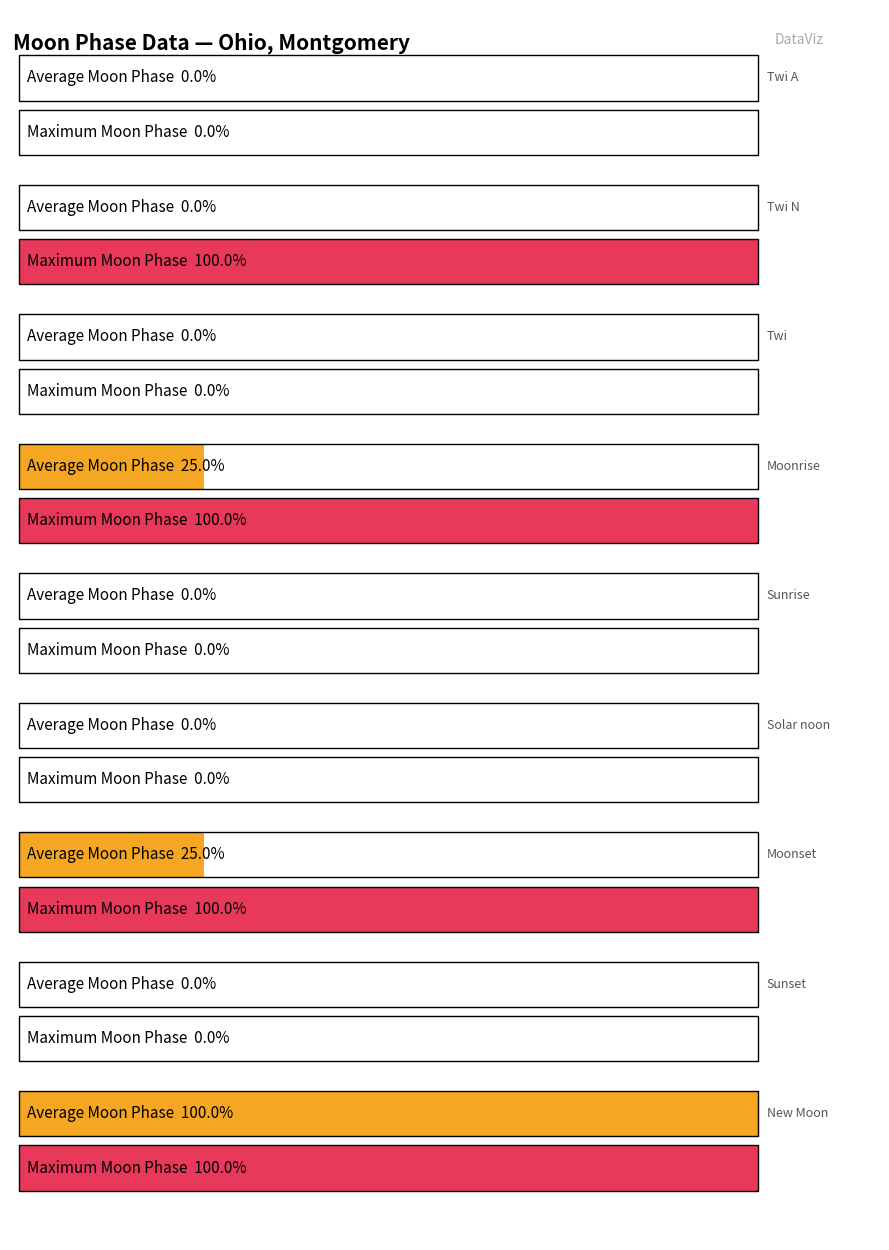

True or false: Maximum Moon Phase has a value of -2 at Twi A.

False